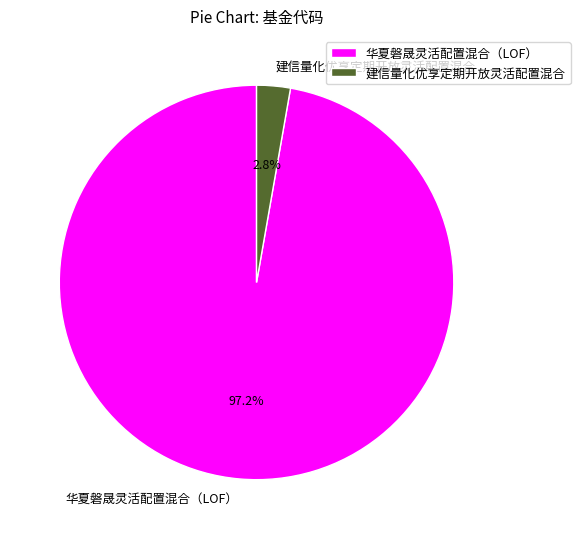

To the nearest percent, what portion does 华夏磐晟灵活配置混合（LOF） represent?

97%